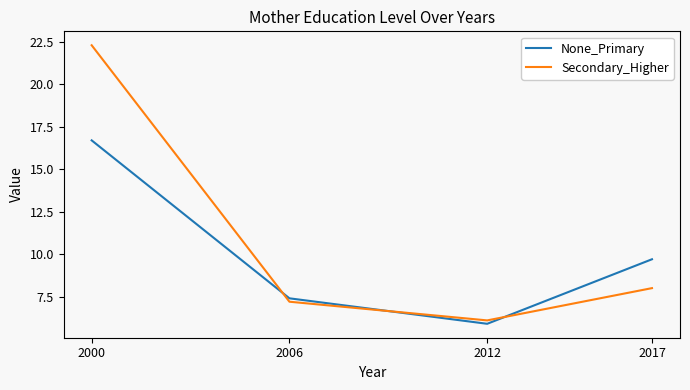

How many series are shown in this chart?

2